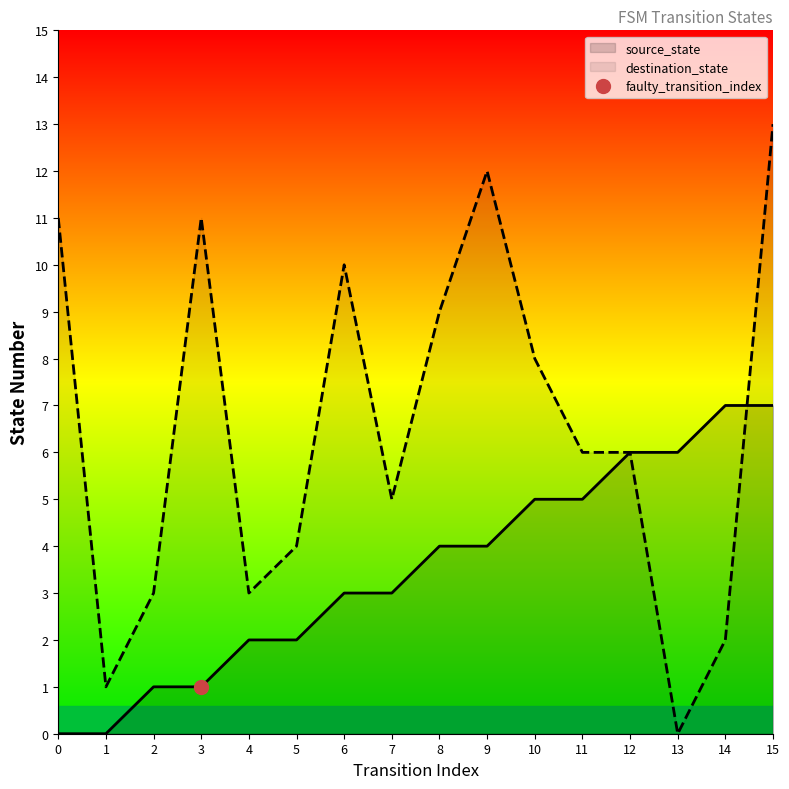

How many times do destination_state and source_state cross each other?

1